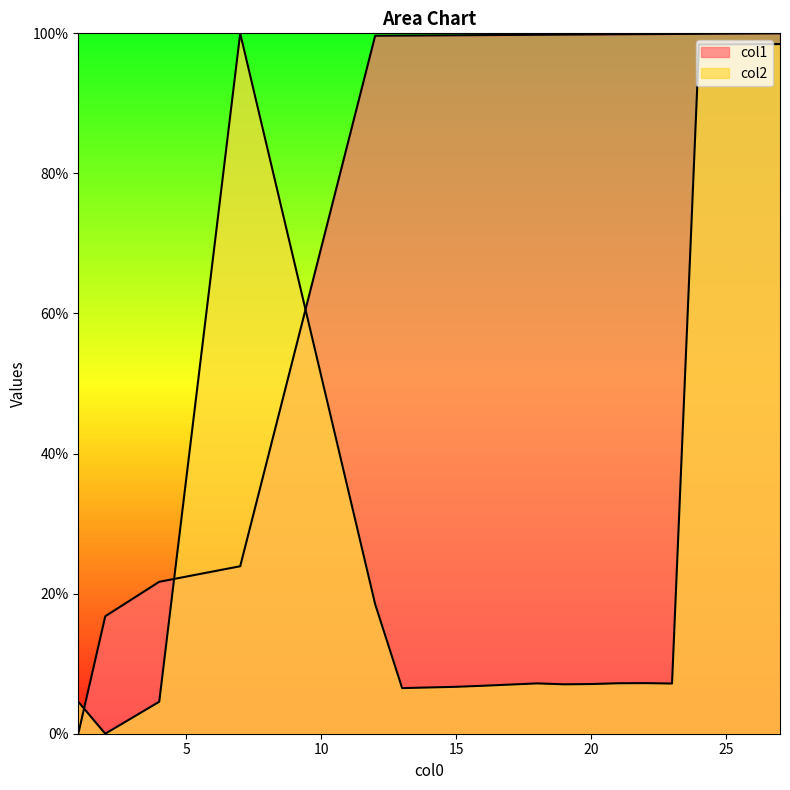

What is the approximate value of col1 at 27?

100.0